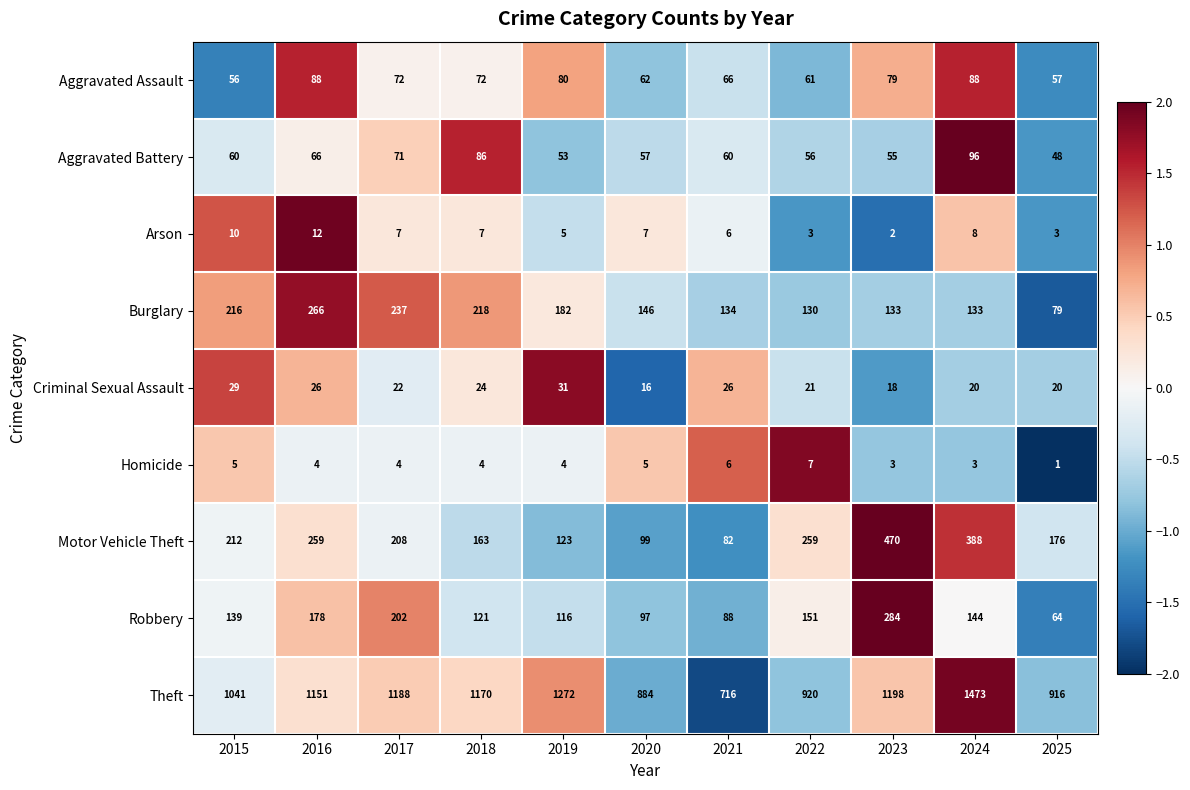

At which label is Burglary closest to 172?

2019